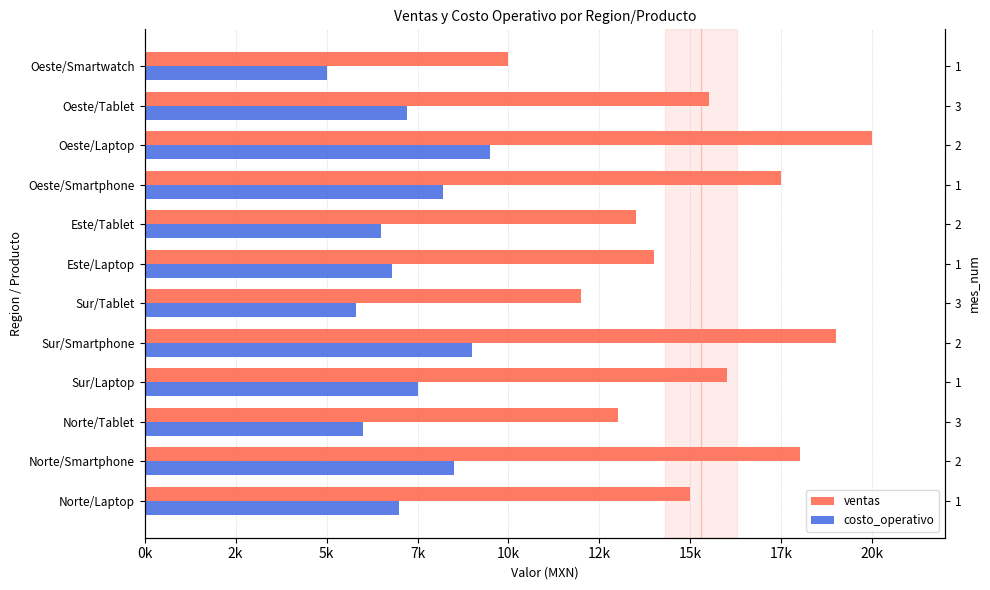

What are all the series names shown in the legend?

ventas, costo_operativo